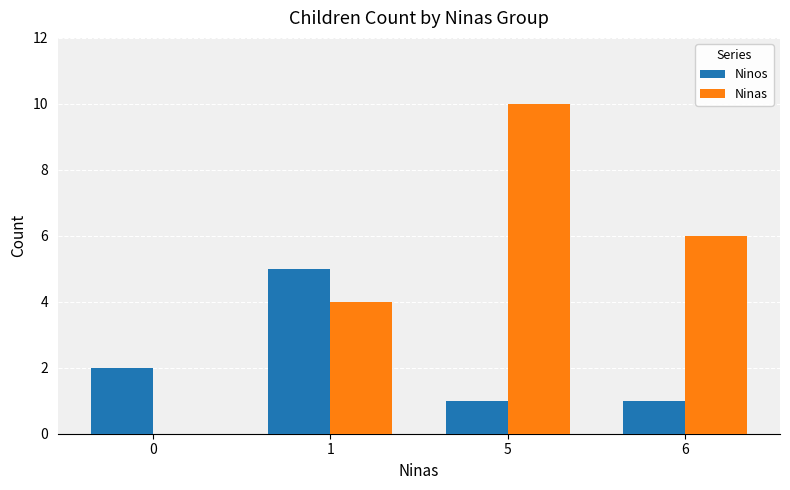

What is the sum of all Ninas values?

20